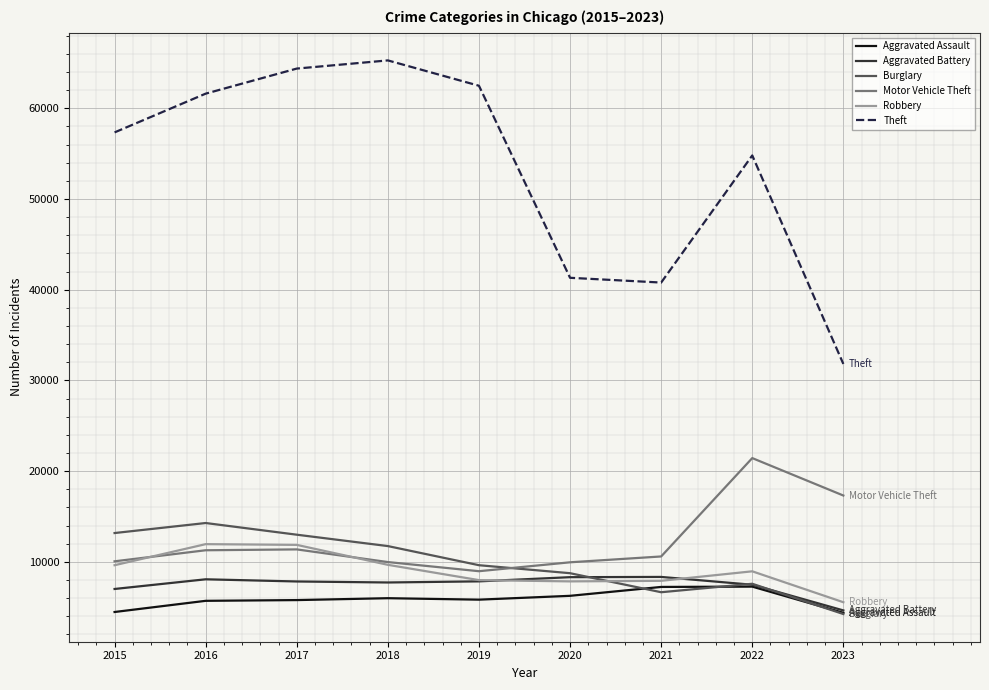

True or false: Robbery has a value of 12928 at 2019.

False